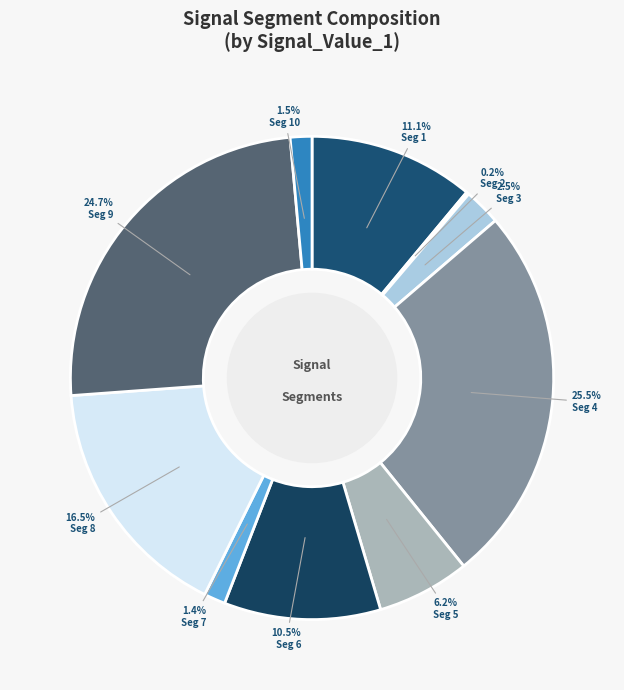

To the nearest percent, what is the difference between the largest and smallest slice percentages?

25%